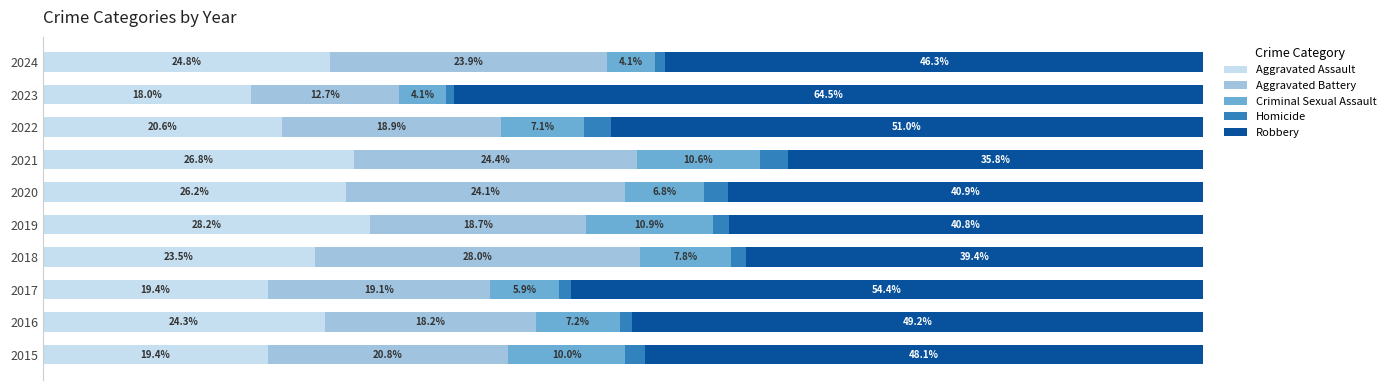

What are all the series names shown in the legend?

Aggravated Assault, Aggravated Battery, Criminal Sexual Assault, Homicide, Robbery